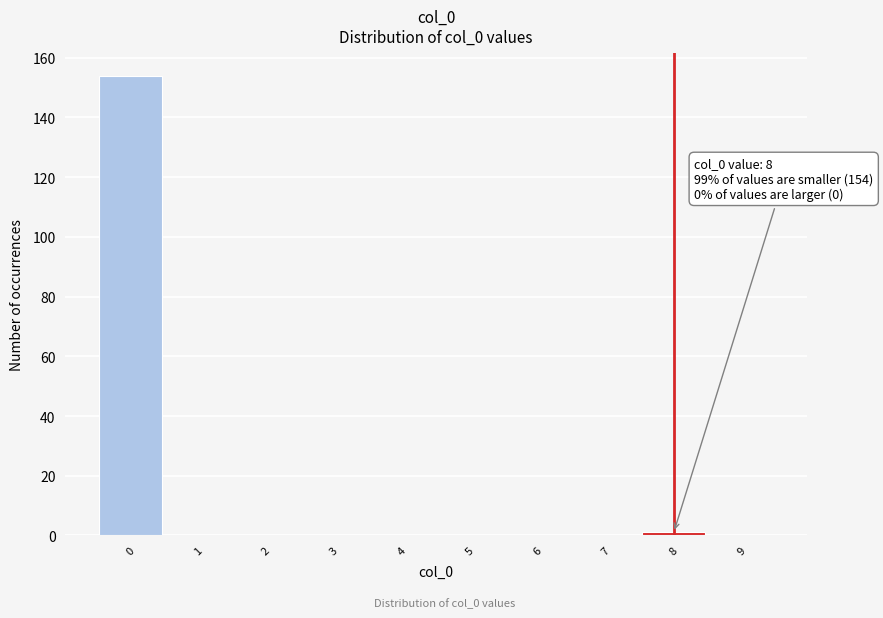

Over which range of the x-axis is the bar tallest?

-0.5 to 0.5